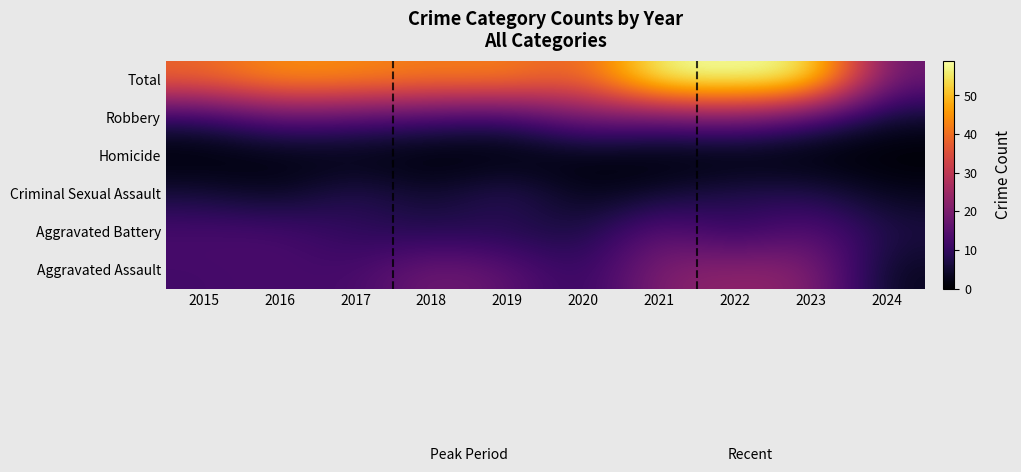

How many series are shown in this chart?

6